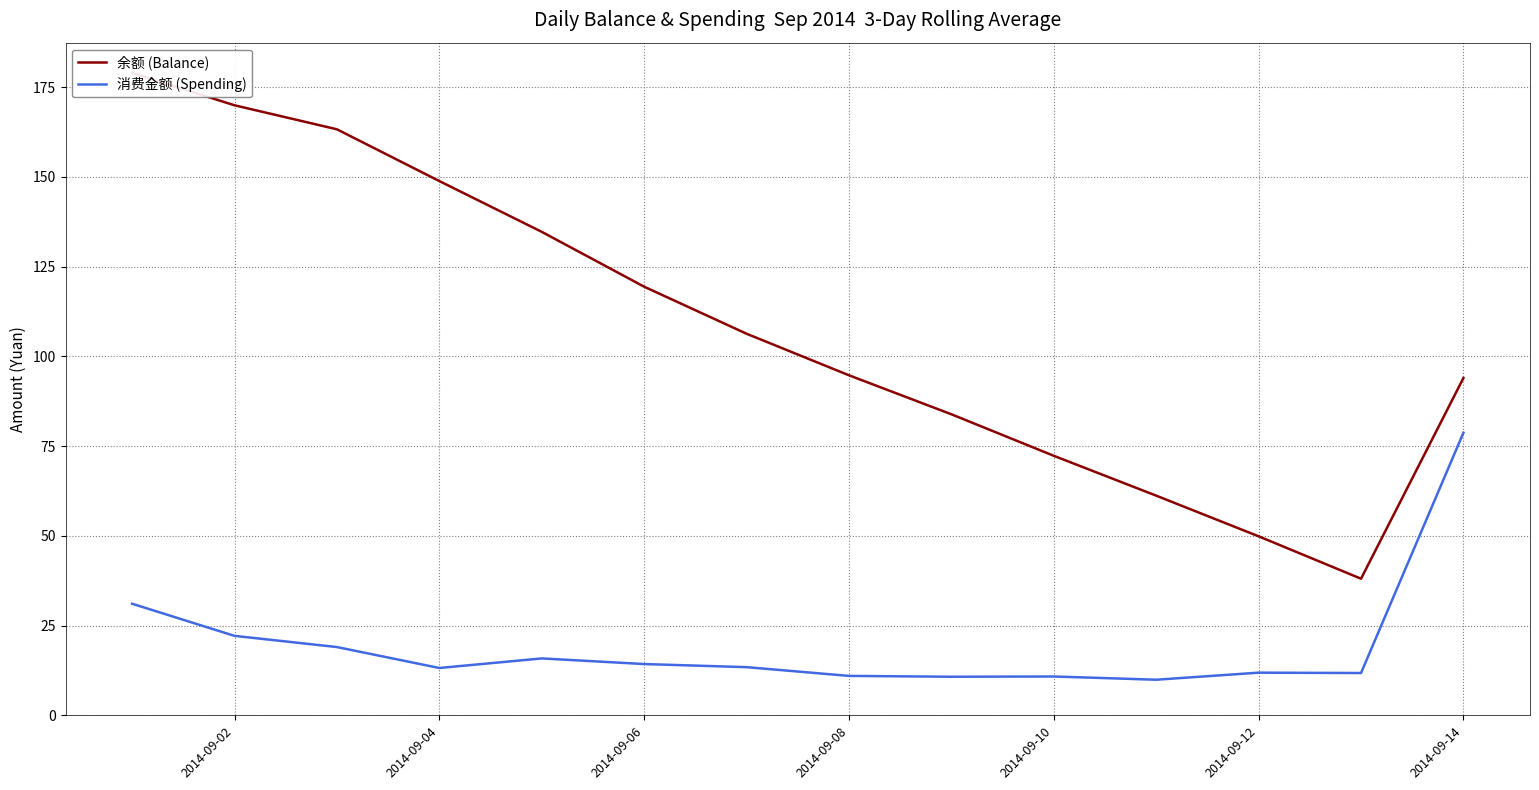

The value of 消费金额 (Spending) at 2014-09-10 is 10.8. True or false?

True